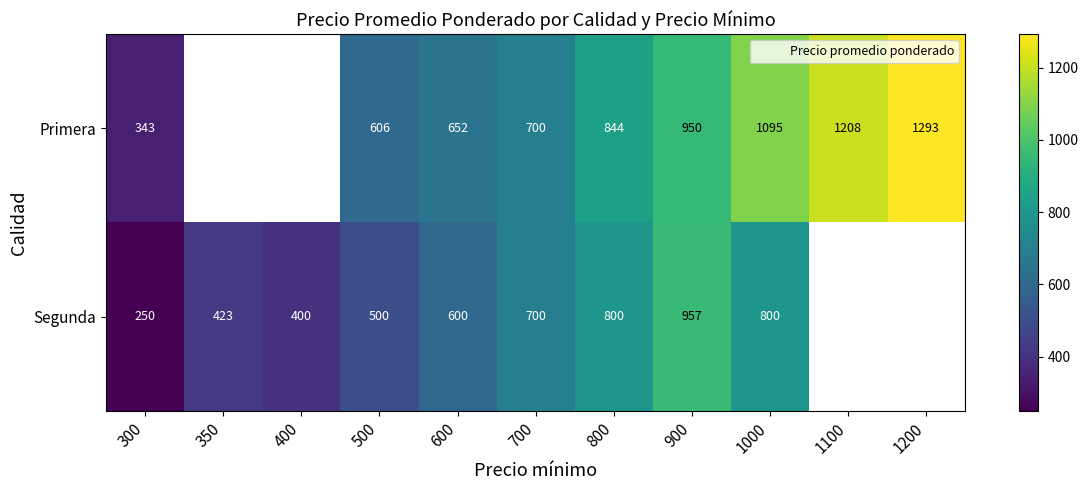

Is the value of Primera at 1000 greater than the value of Segunda at 350?

Yes